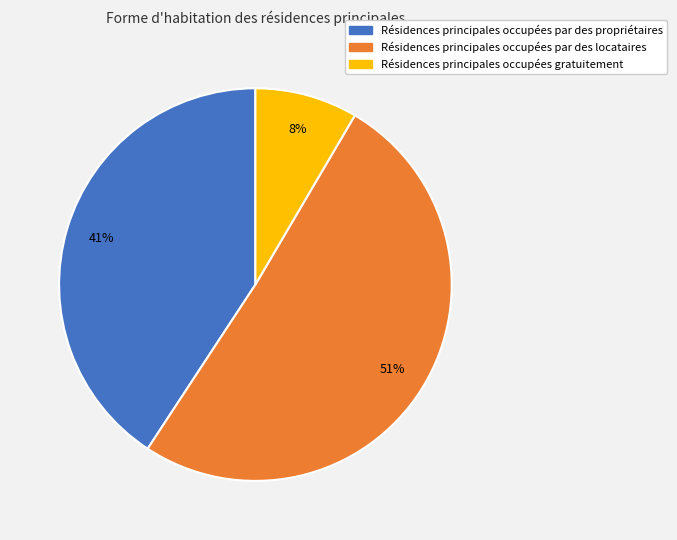

To the nearest percent, what is the average slice percentage?

33%